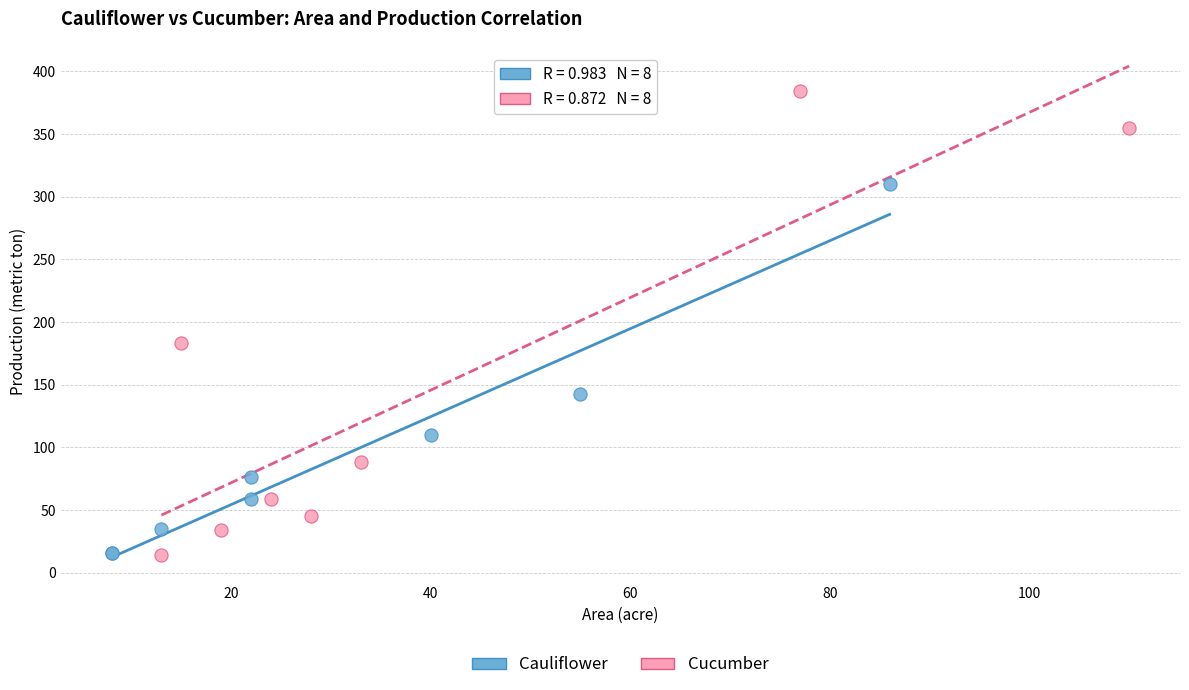

Which series contains the highest Y value?

Cucumber